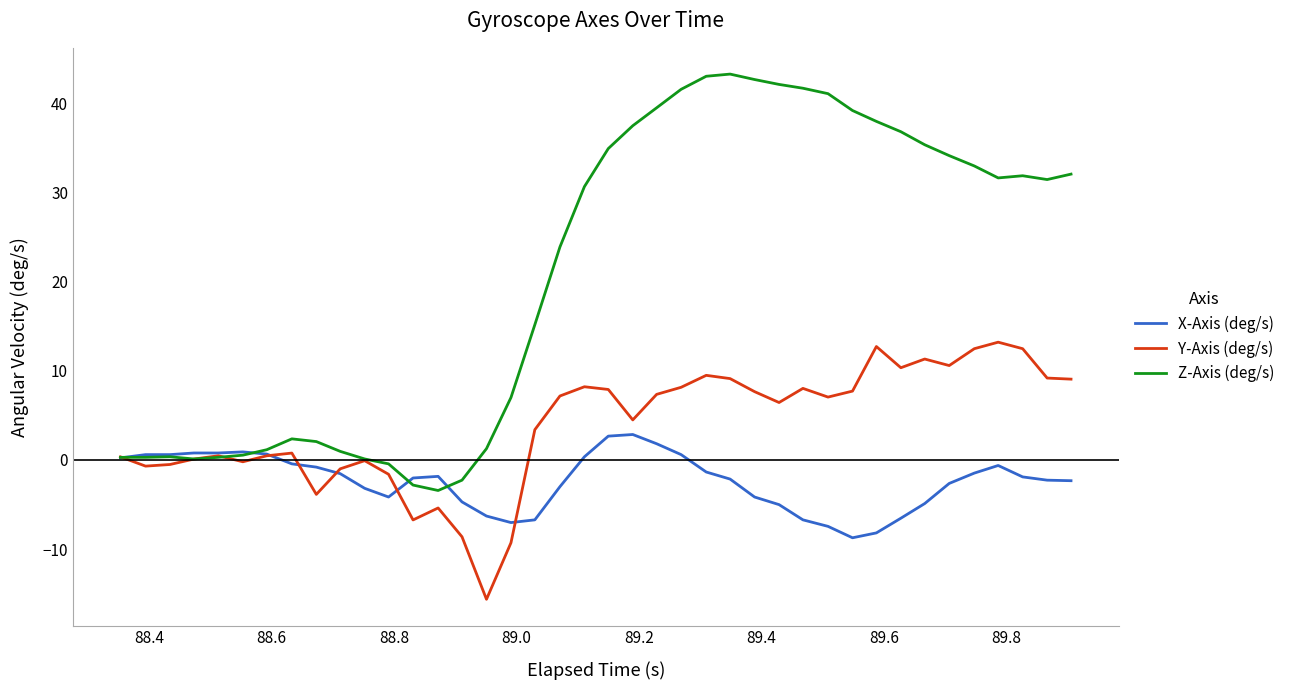

Which series has the largest total across all categories?

Z-Axis (deg/s)